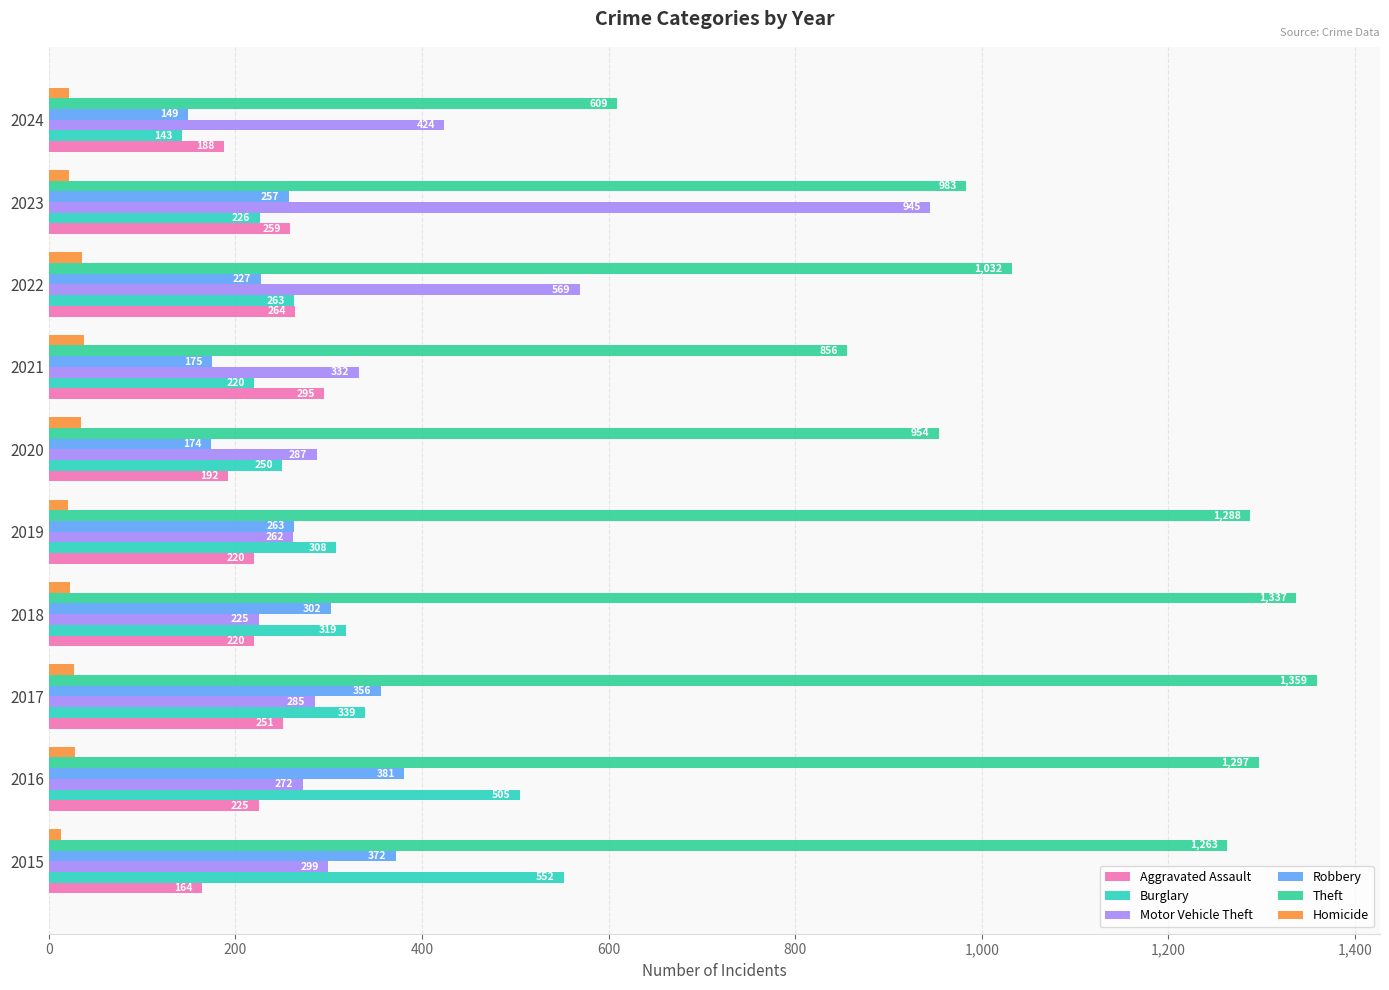

What is the lowest value of the Homicide series?

13